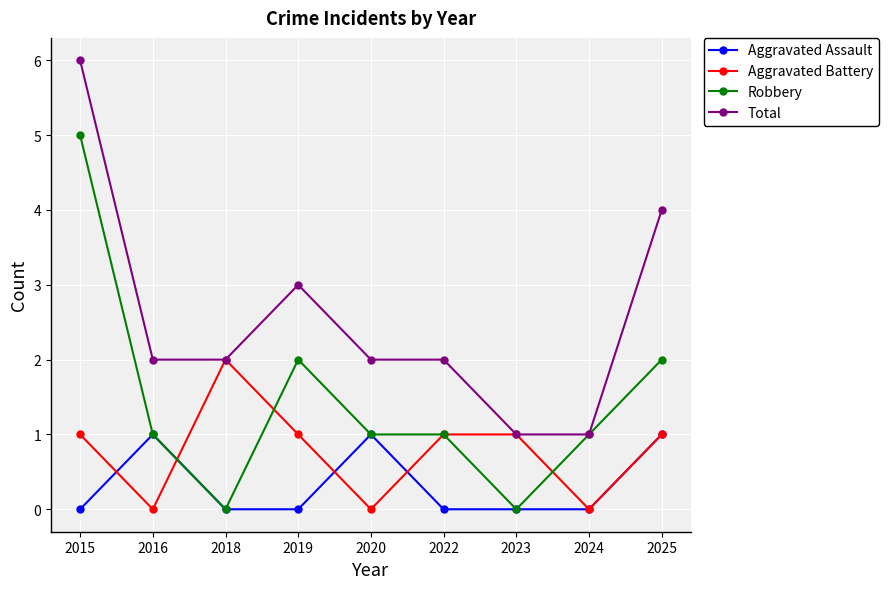

Which label corresponds to the largest value in the chart?

2015